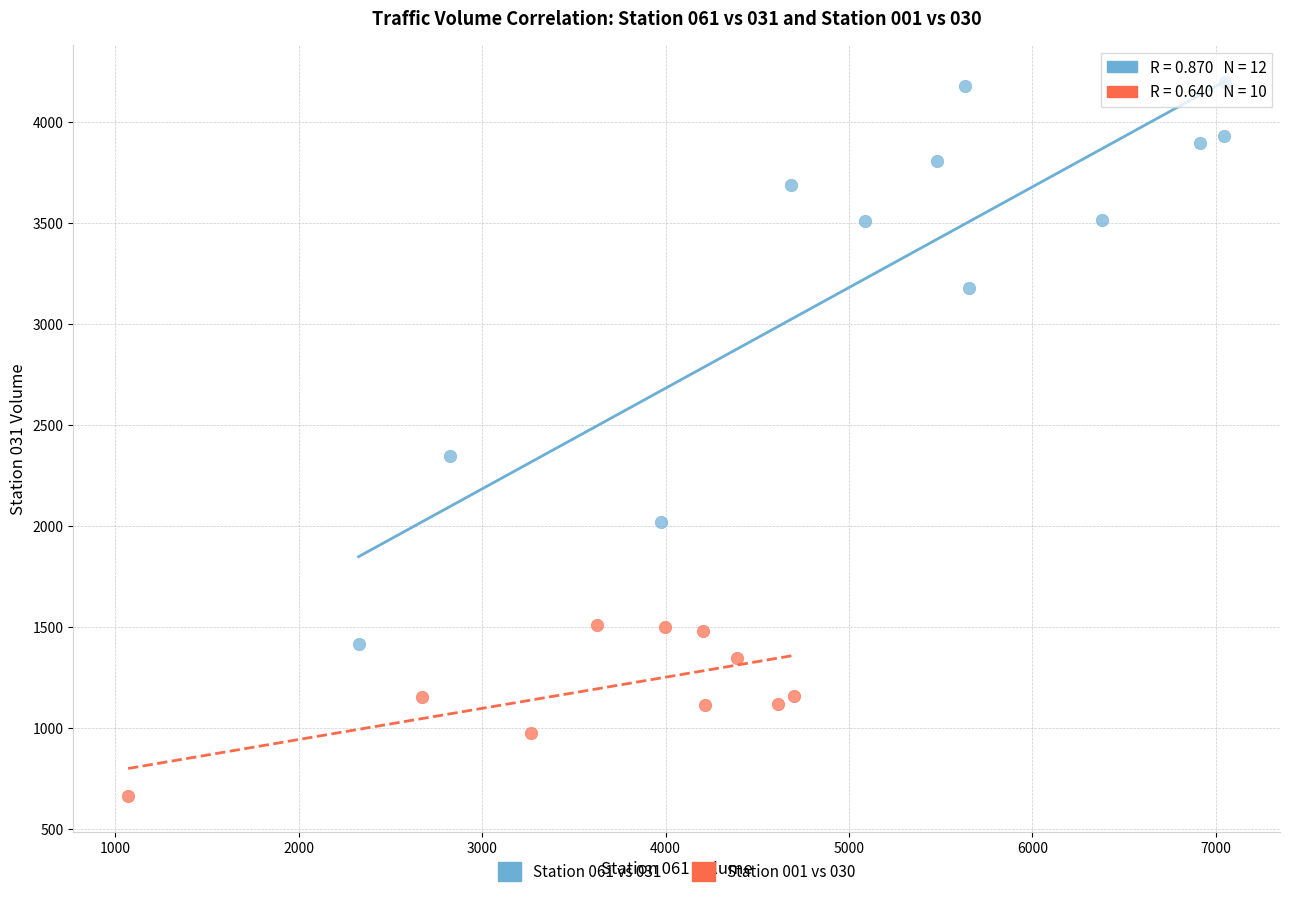

Which series has the widest spread of Y values?

Station 061 vs 031